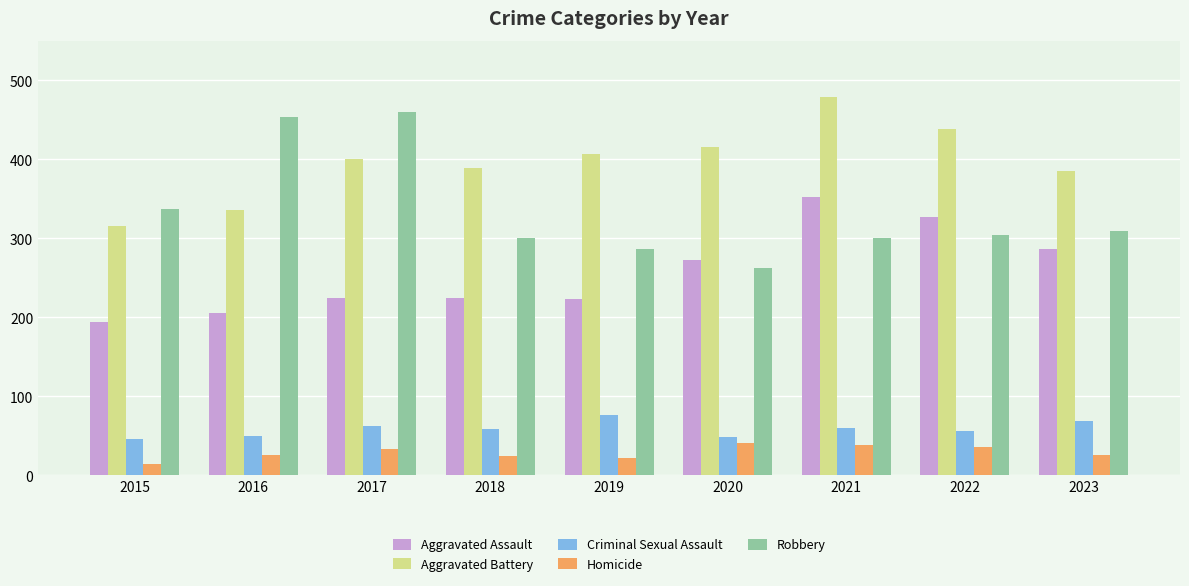

At 2018, list the series in order from largest to smallest.

Aggravated Battery, Robbery, Aggravated Assault, Criminal Sexual Assault, Homicide